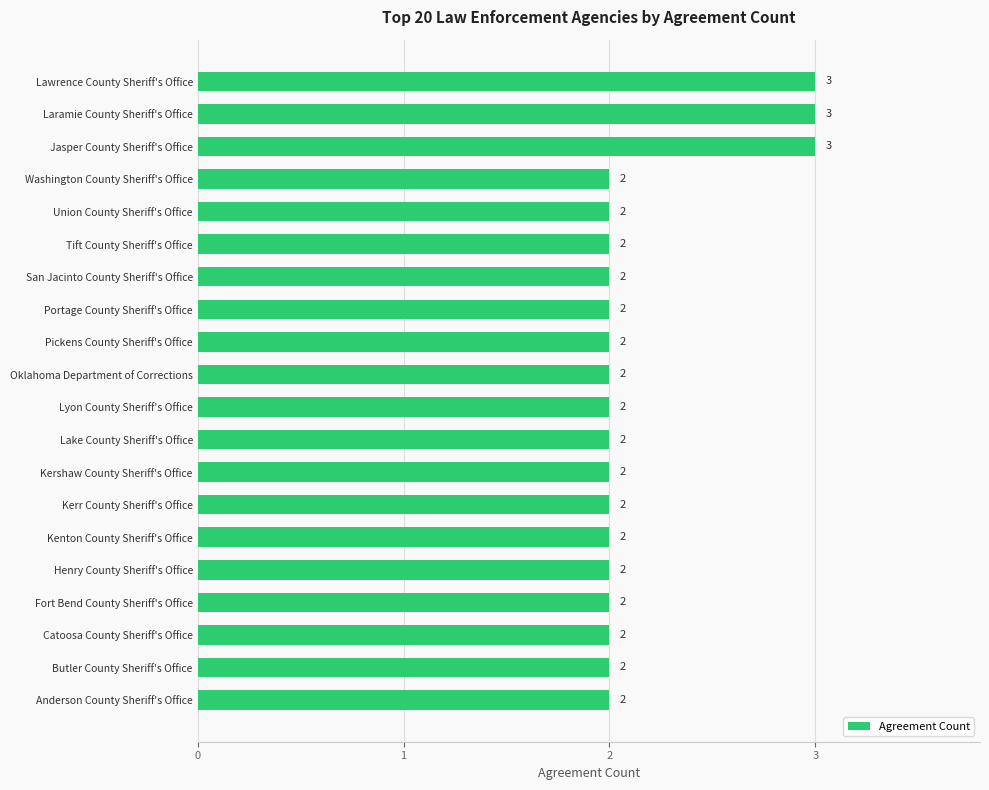

What is the smallest value displayed?

2